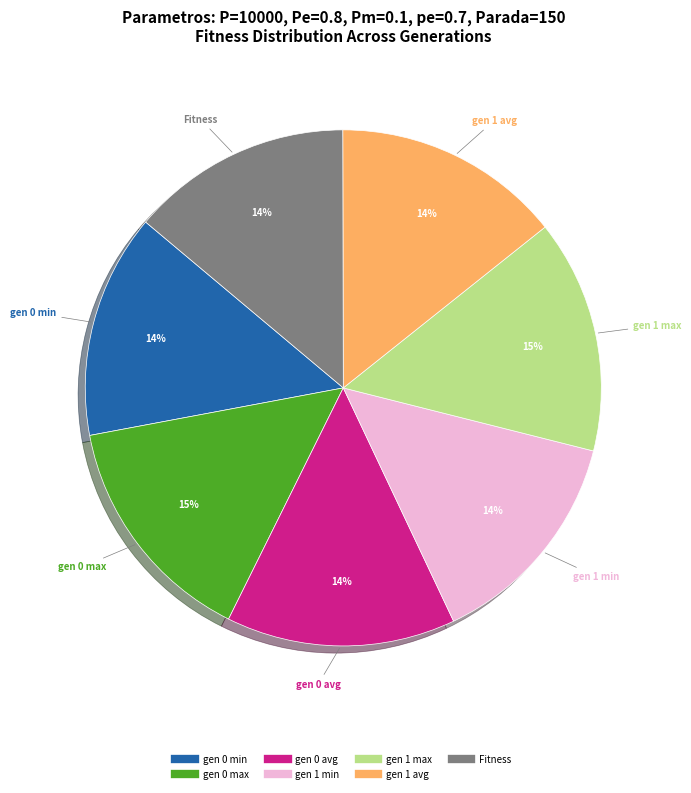

The gen 0 min slice represents 14% of the pie. True or false?

True